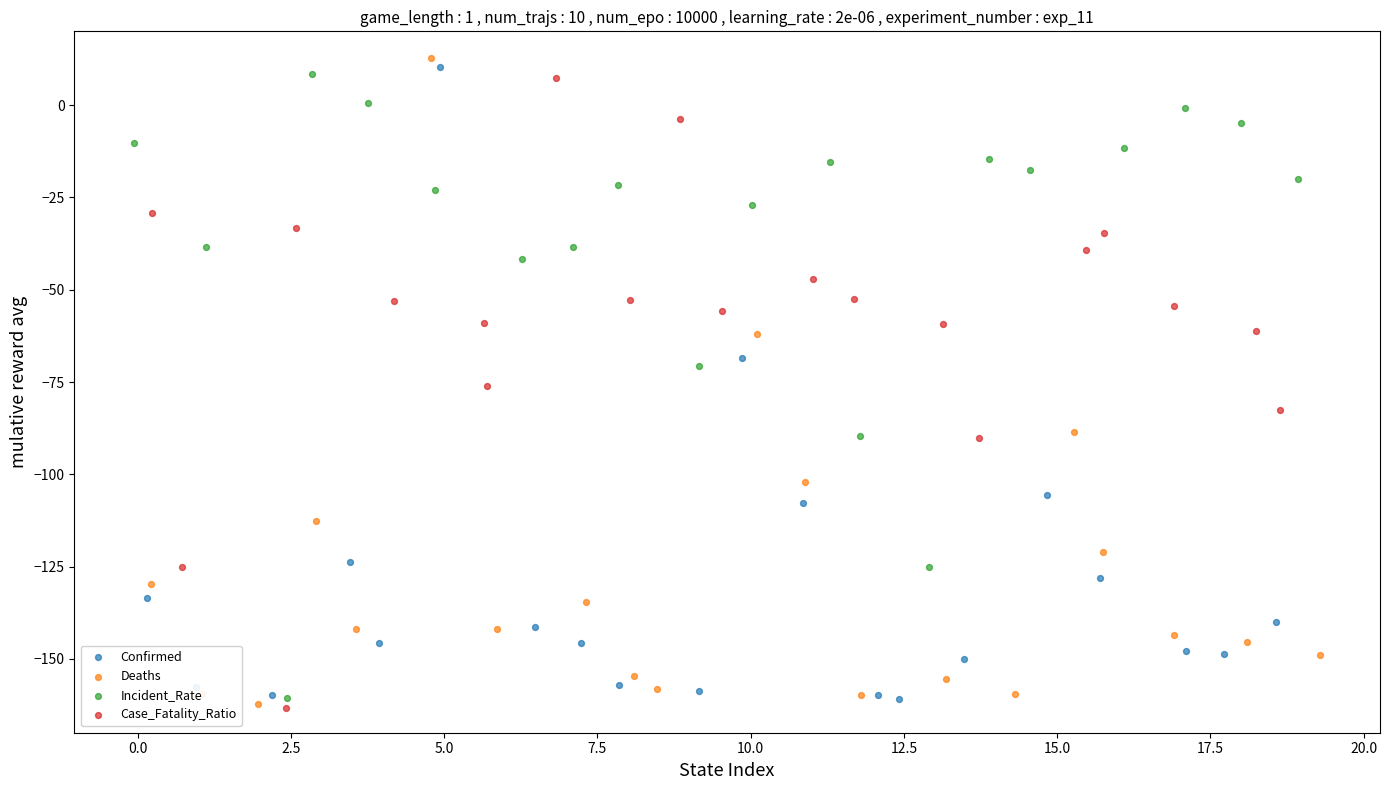

Is the value of Case_Fatality_Ratio at 17 greater than the value of Deaths at 12.5?

Yes